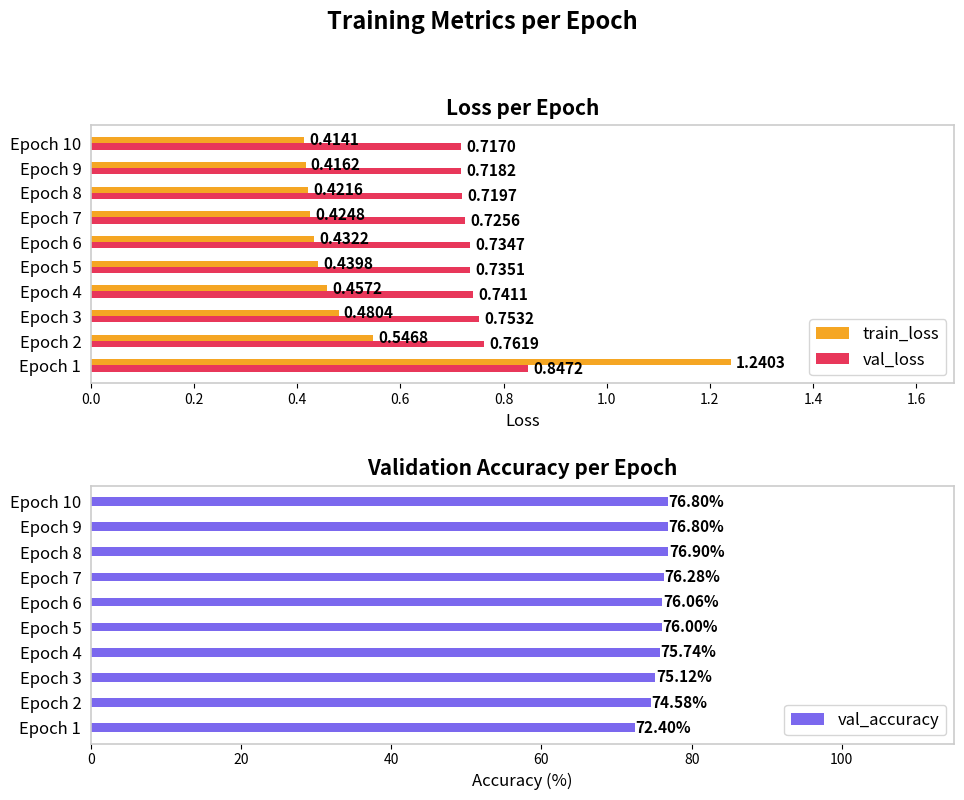

The value of val_accuracy at Epoch 7 is 76.3. True or false?

True